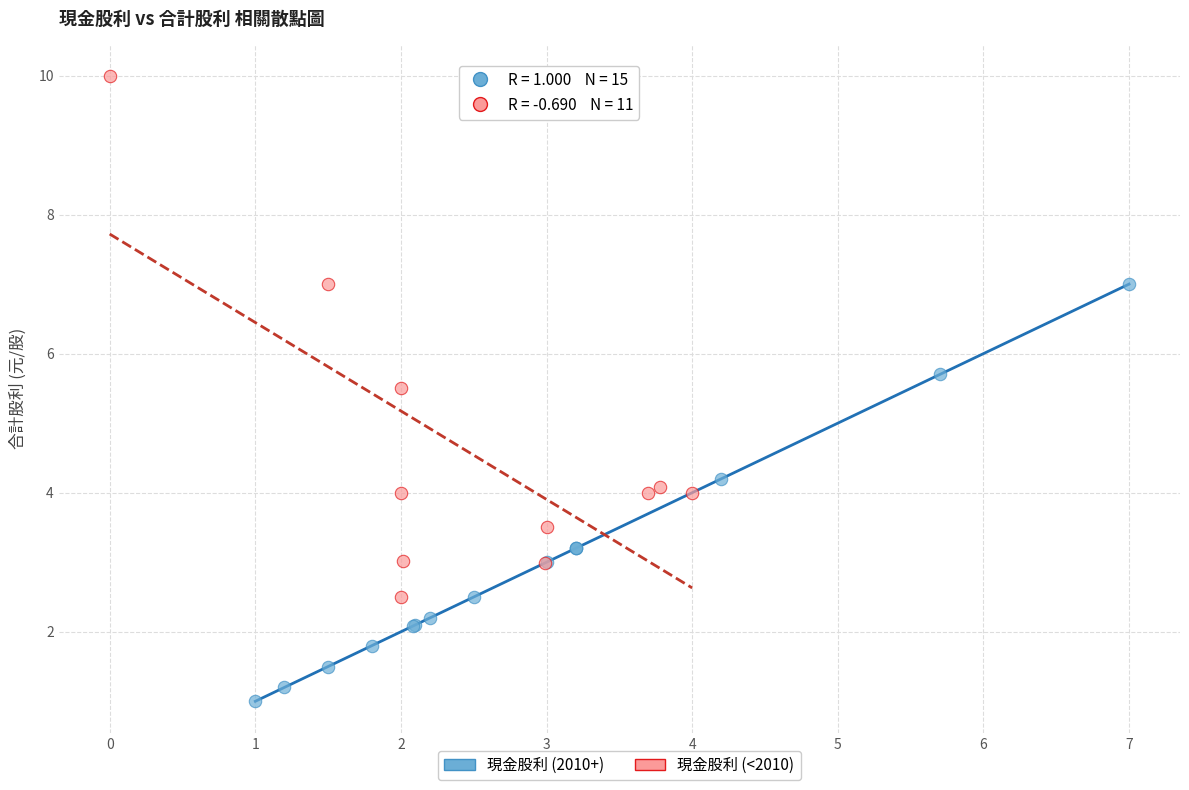

Which series reaches the maximum Y coordinate?

現金股利 (<2010)